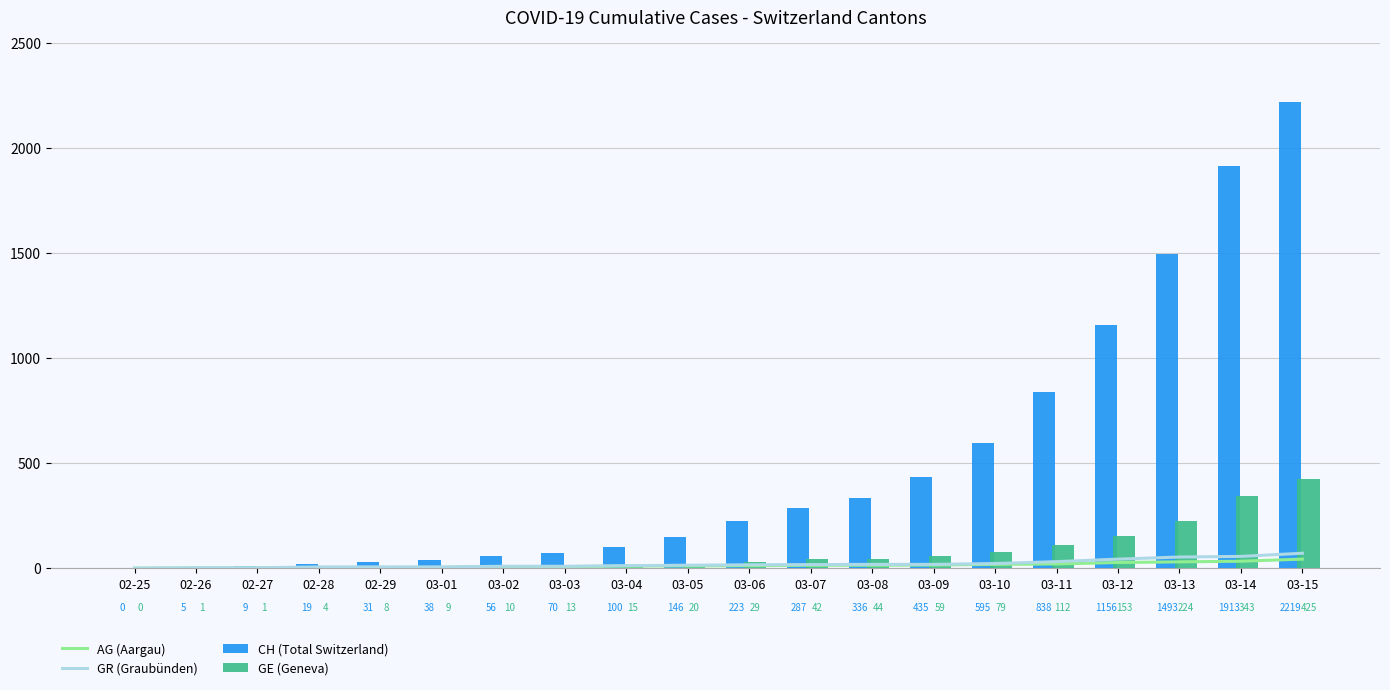

What is the difference between the AG (Aargau) values at 03-09 and 02-27?

14